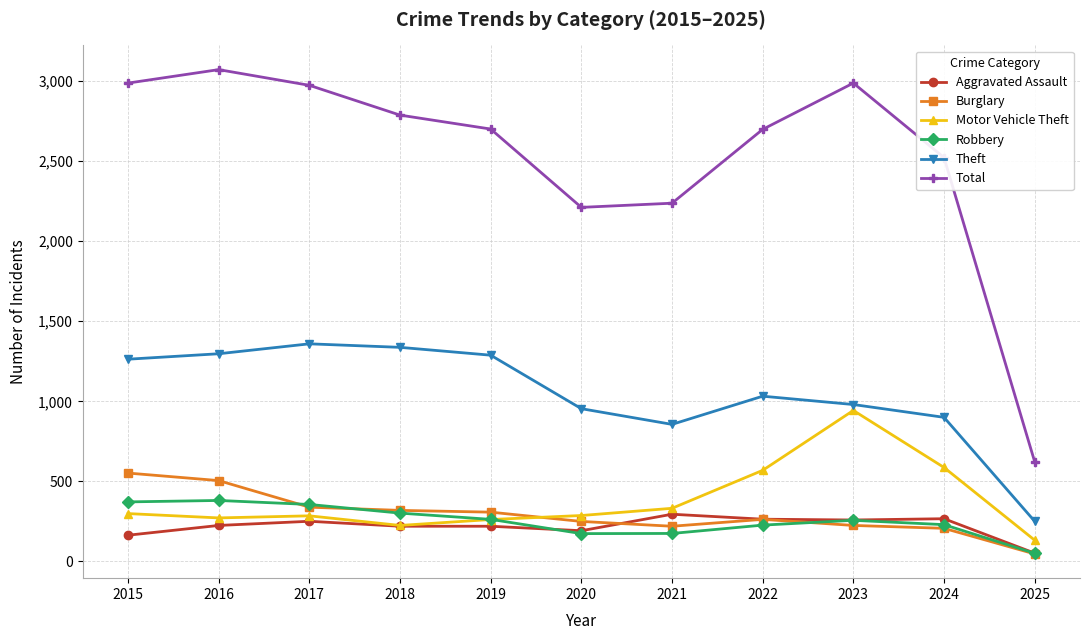

At how many categories does at least one series exceed 1186?

10